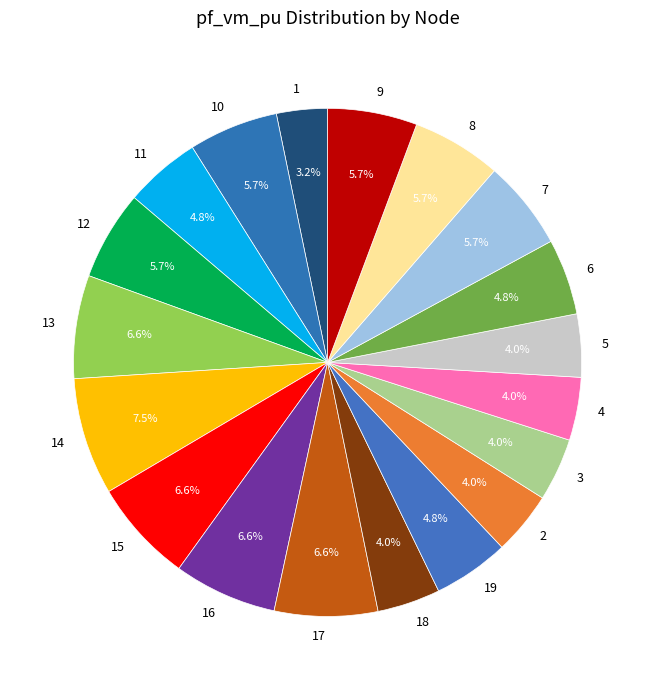

Which has a higher value, 13 or 14?

14